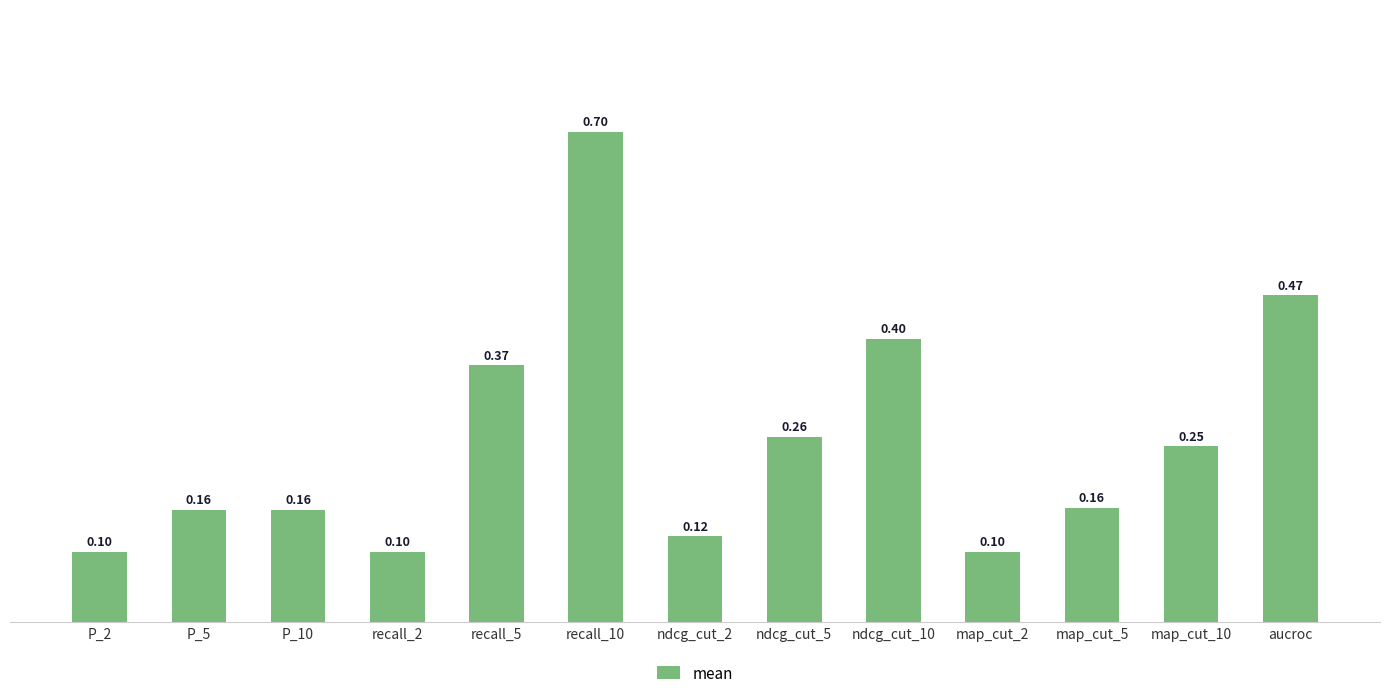

What is the label of the 13th bar from the left?

aucroc